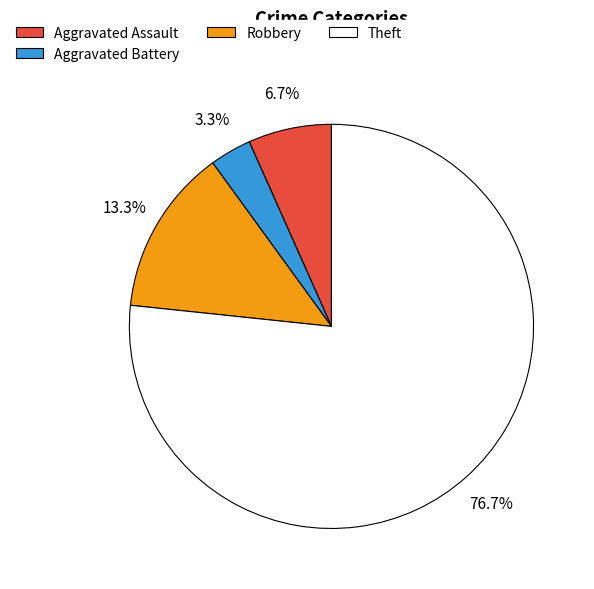

How much of the chart is everything except Aggravated Assault?

93.3%